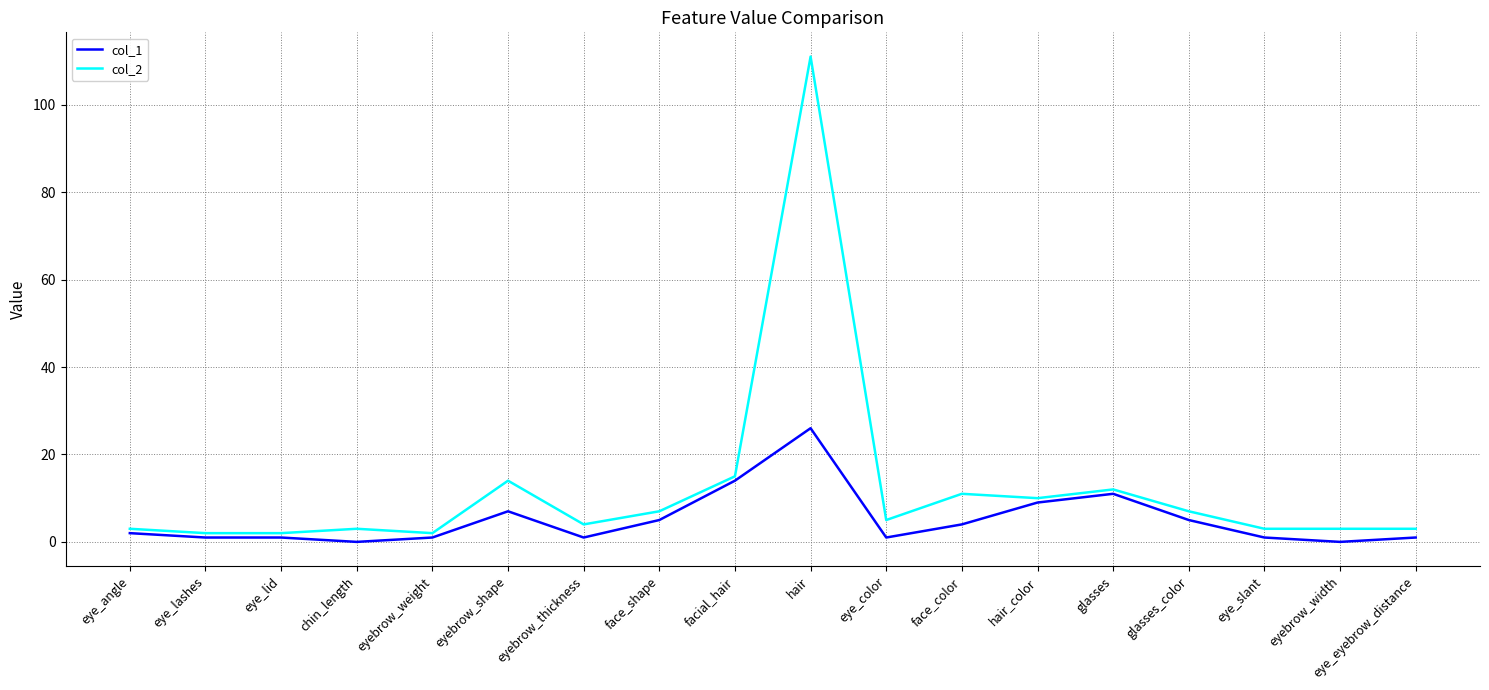

At how many categories does at least one series exceed 86?

1